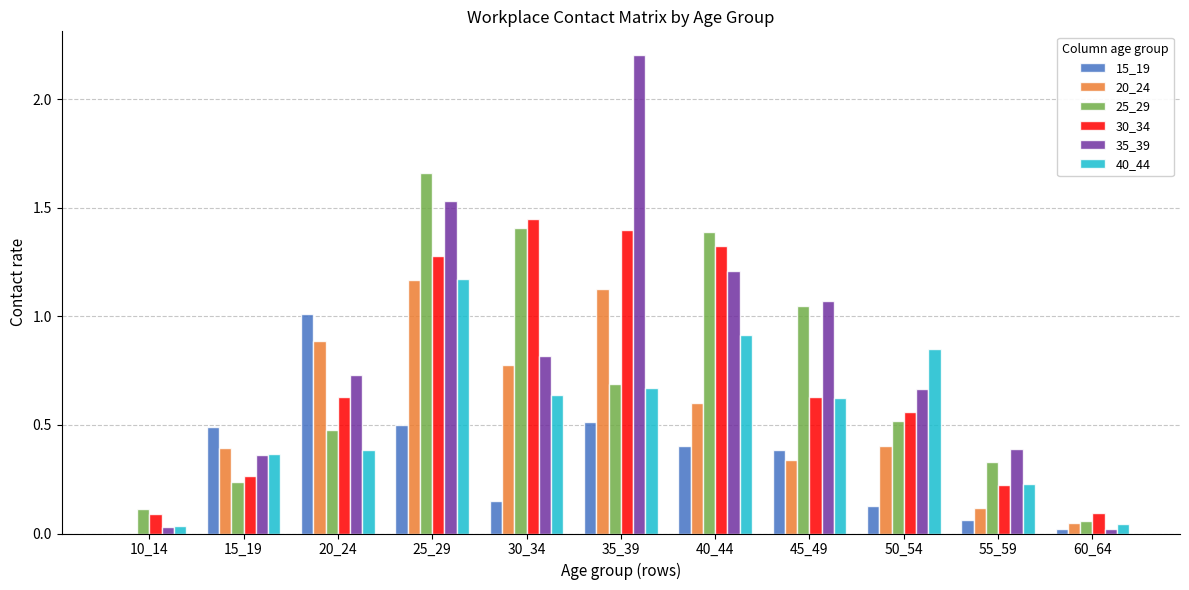

What is the sum of all 35_39 values?

9.0